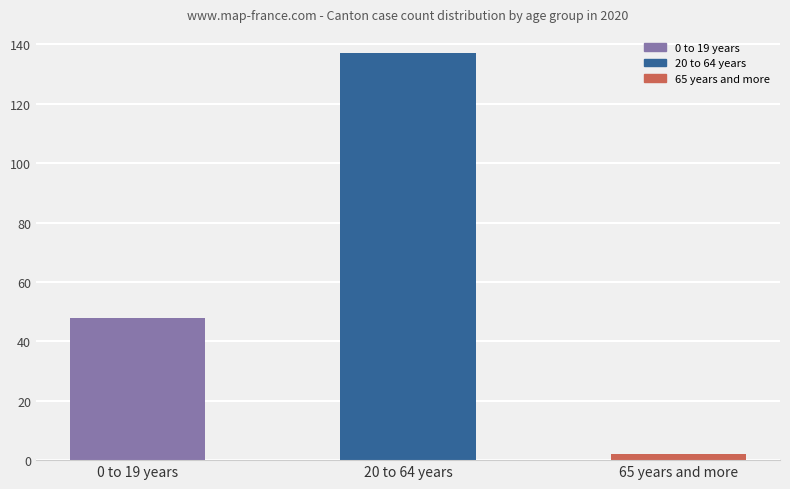

Read the value at 20 to 64 years.

137